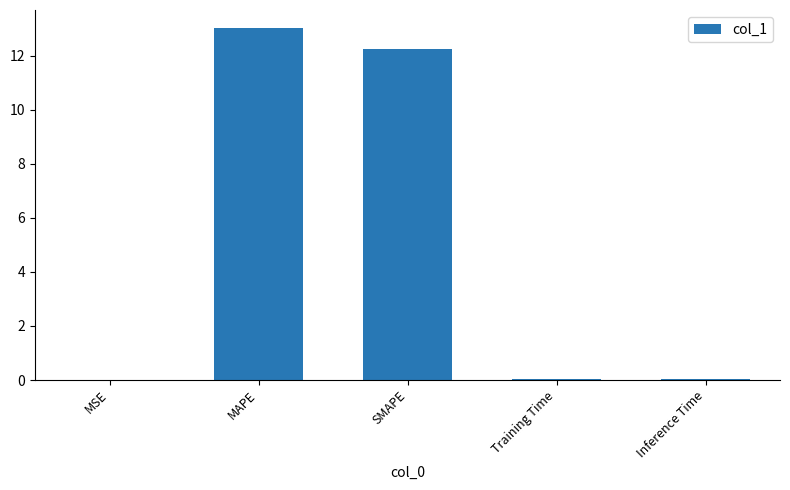

What is the sum of the values at SMAPE and MAPE?

25.3